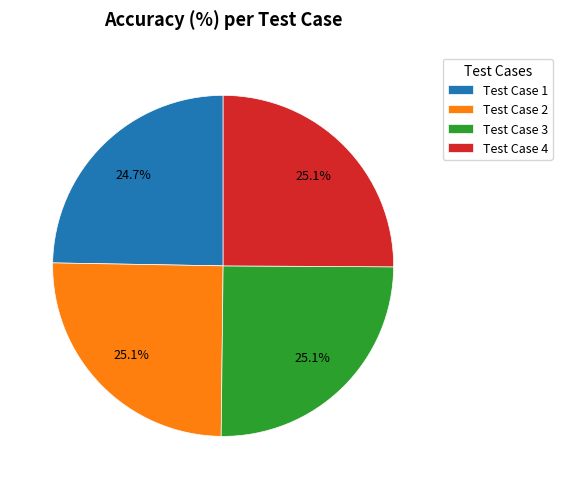

To the nearest percent, what portion does Test Case 1 represent?

25%